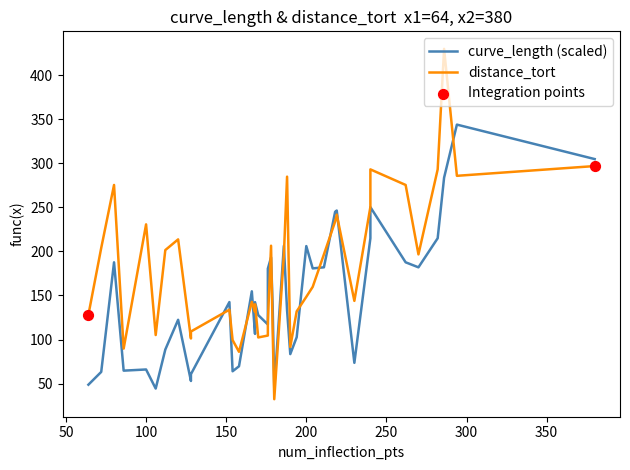

What is the total value across all series at 128?

154.1